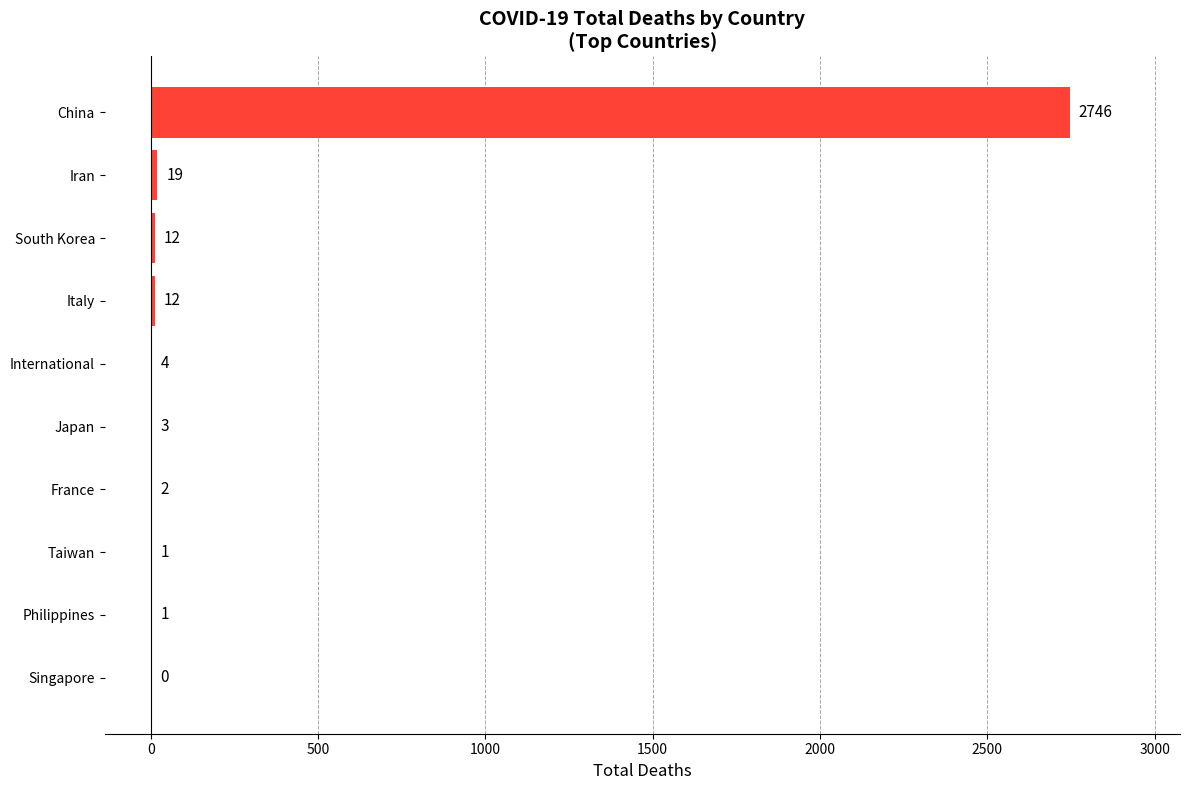

Reading top to bottom, transcribe all the data shown in this chart.

China=2746	Iran=19	South Korea=12	Italy=12	International=4	Japan=3	France=2	Taiwan=1	Philippines=1	Singapore=0